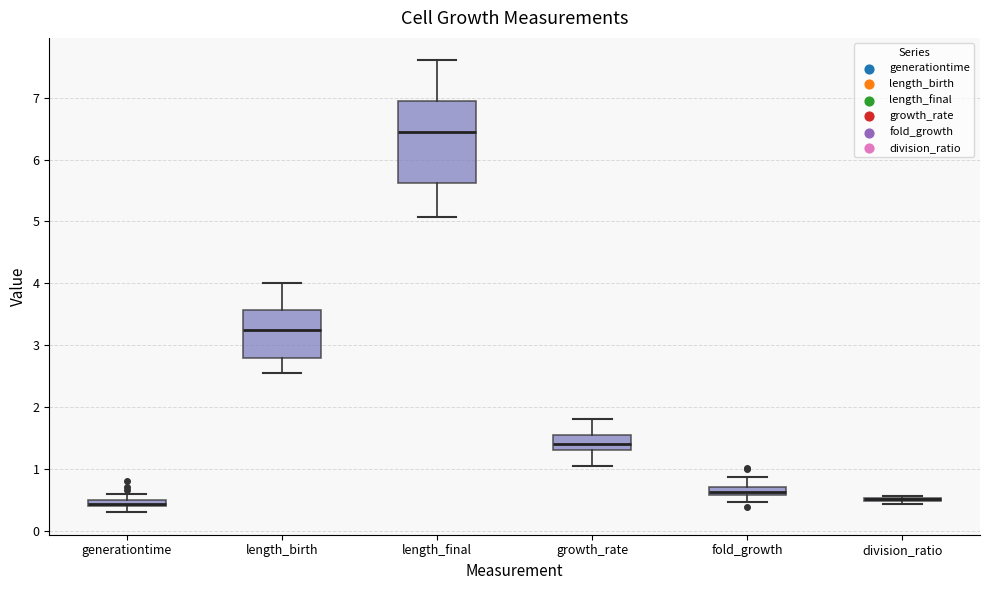

Comparing the boxes themselves (not the whiskers), which one is the tallest?

length_final